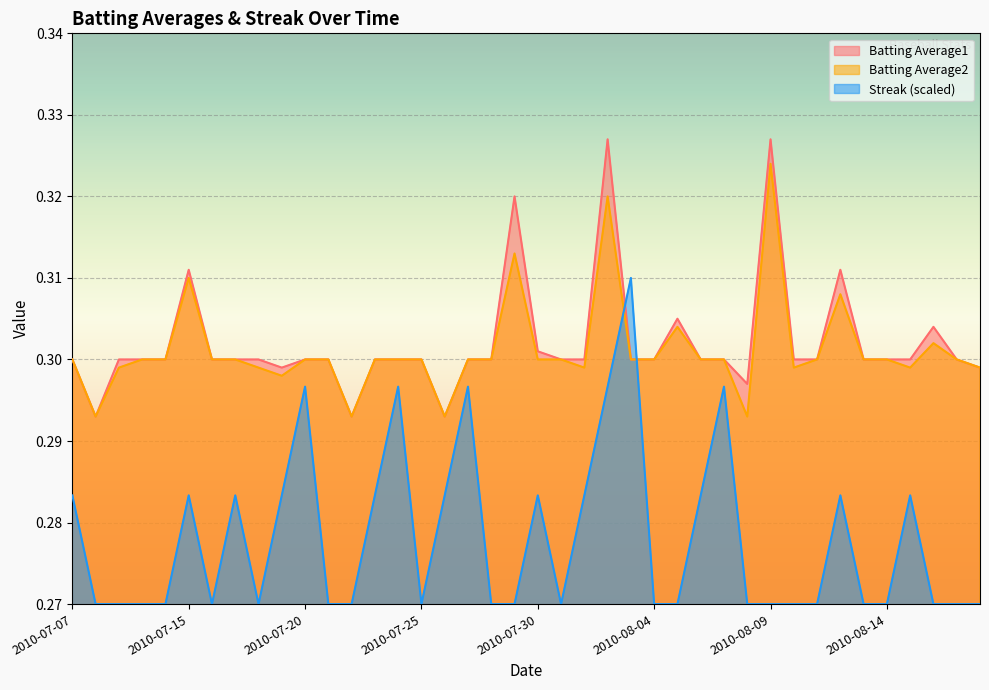

How many lines are shown in the chart?

3